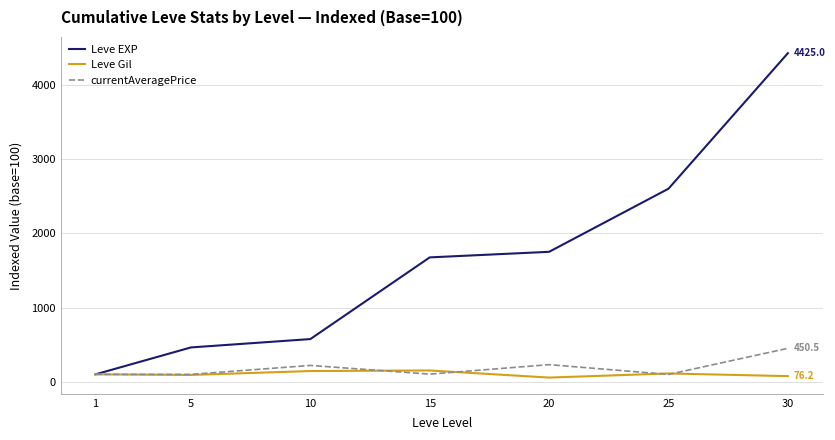

Where is Leve EXP nearest to the value 2262?

25